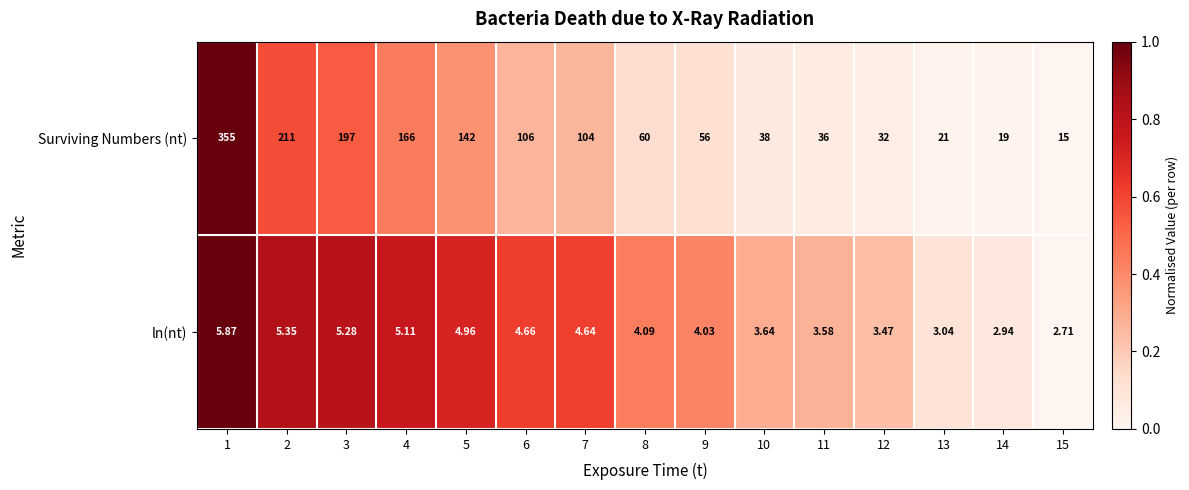

Is the value of ln(nt) at 4 greater than the value of Surviving Numbers (nt) at 15?

No